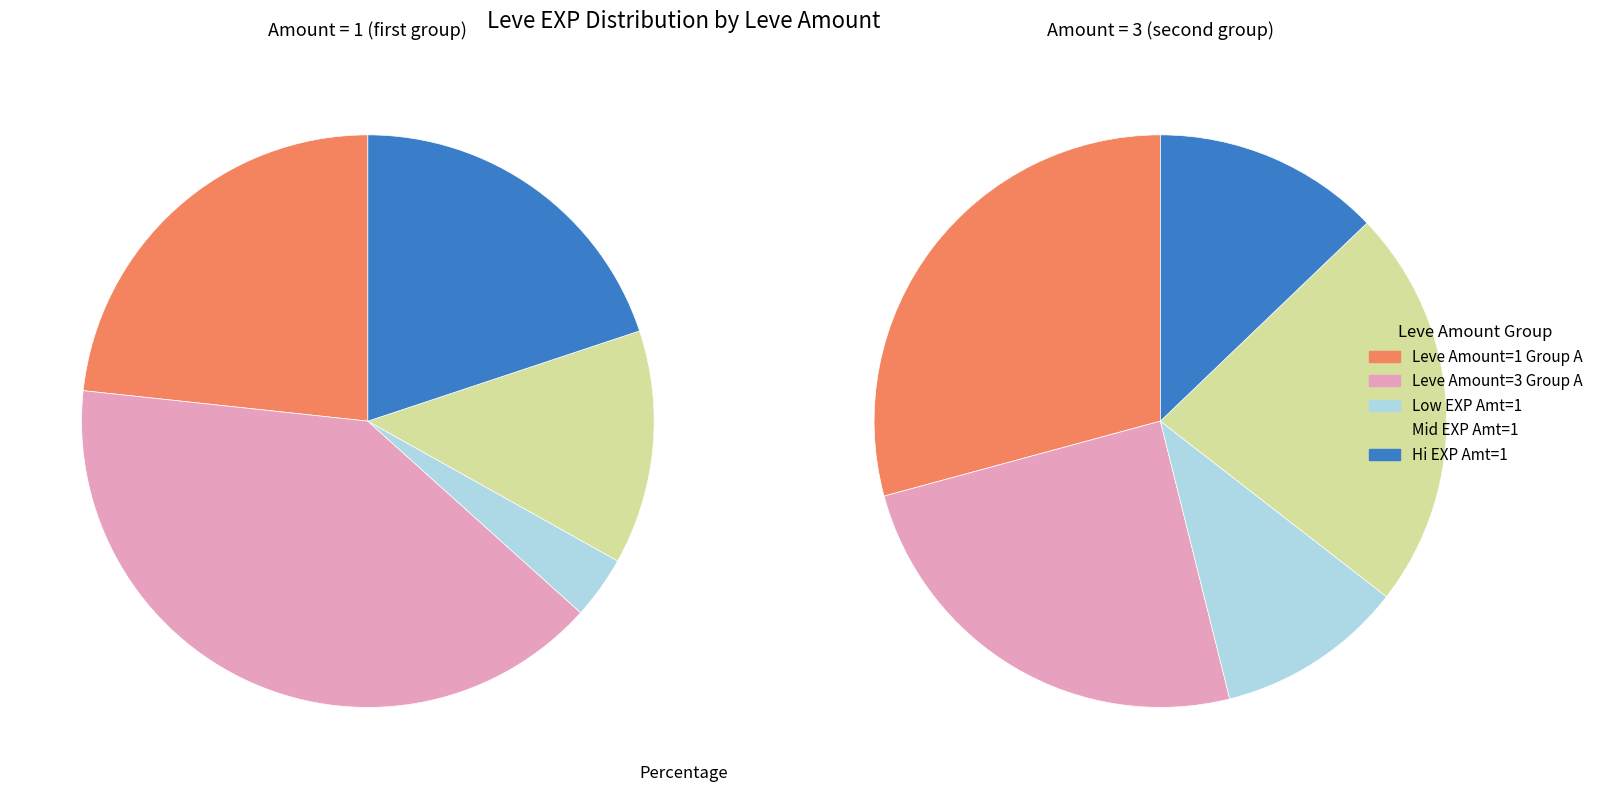

Count the number of slices in the pie.

10